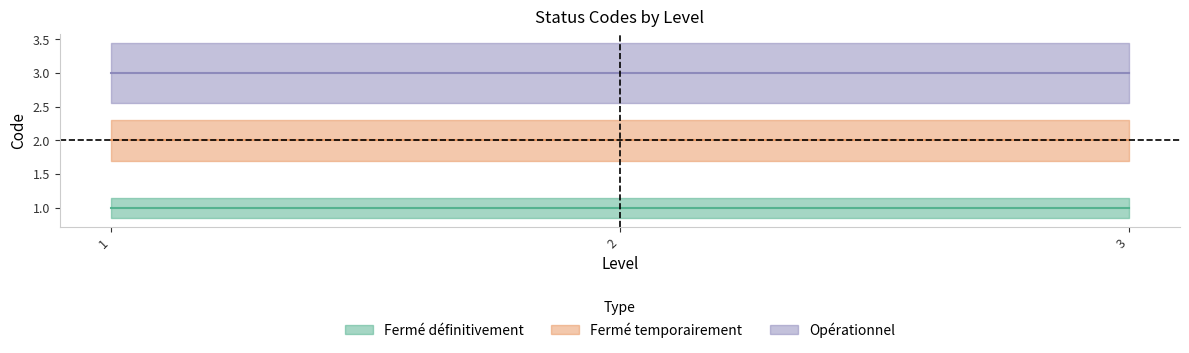

At 1, list the series in order from smallest to largest.

Fermé définitivement, Fermé temporairement, Opérationnel